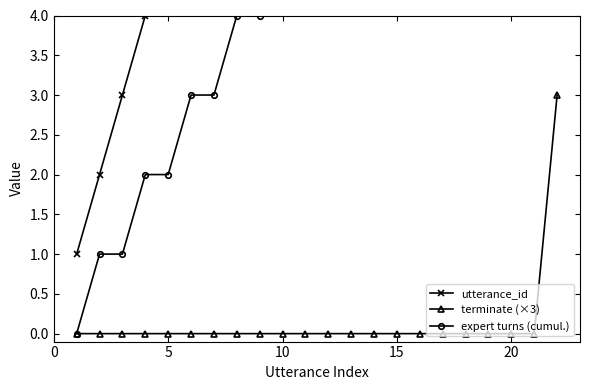

At how many categories does at least one series exceed 5?

17